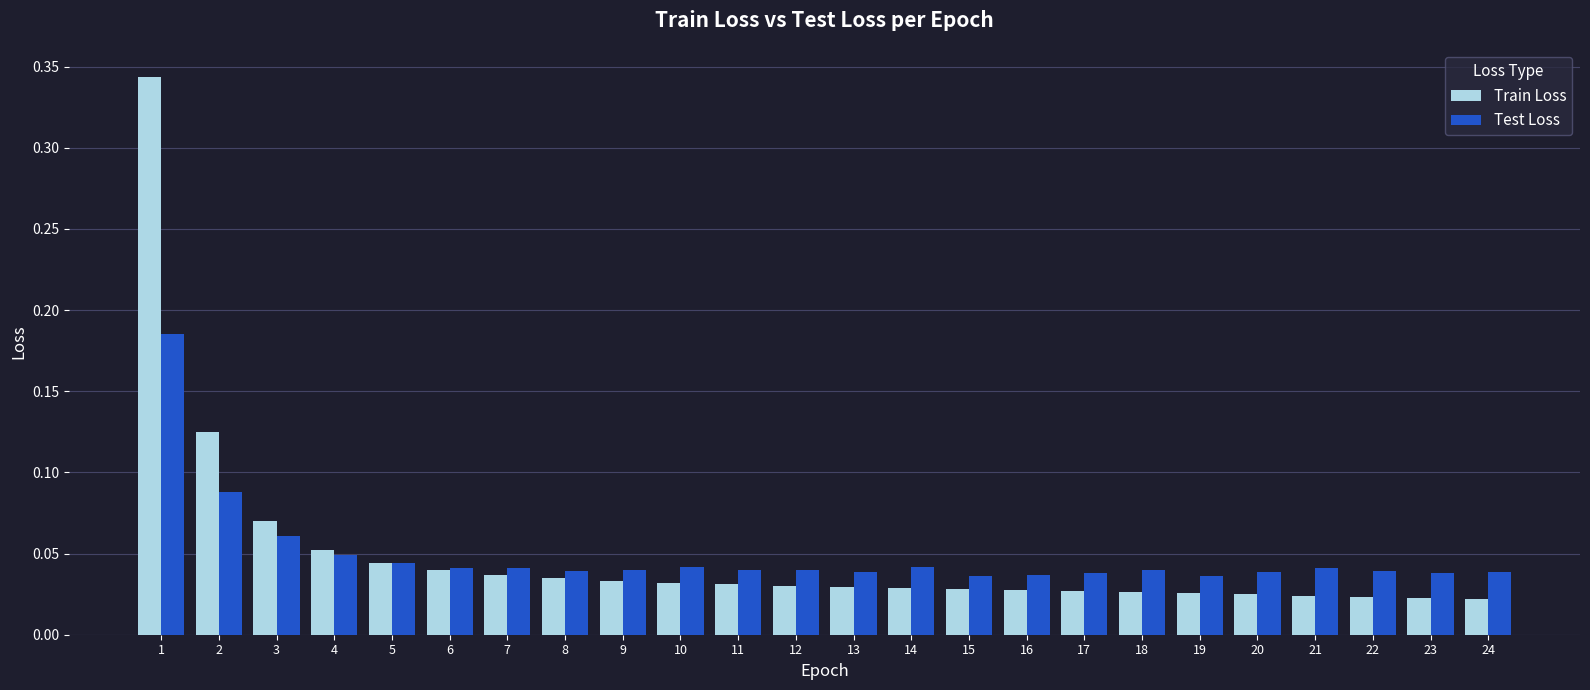

At 18, list the series in order from smallest to largest.

Train Loss, Test Loss